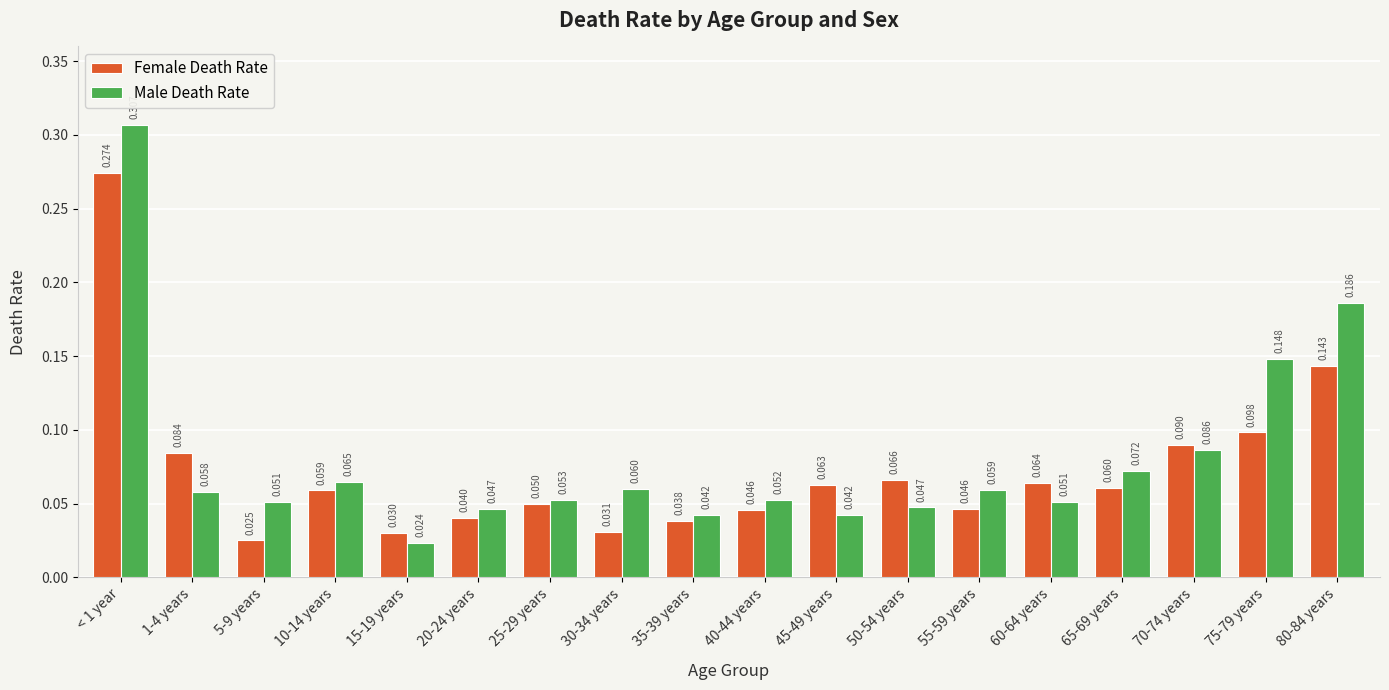

Between 15-19 years and 25-29 years, which series saw the biggest shift?

Male Death Rate